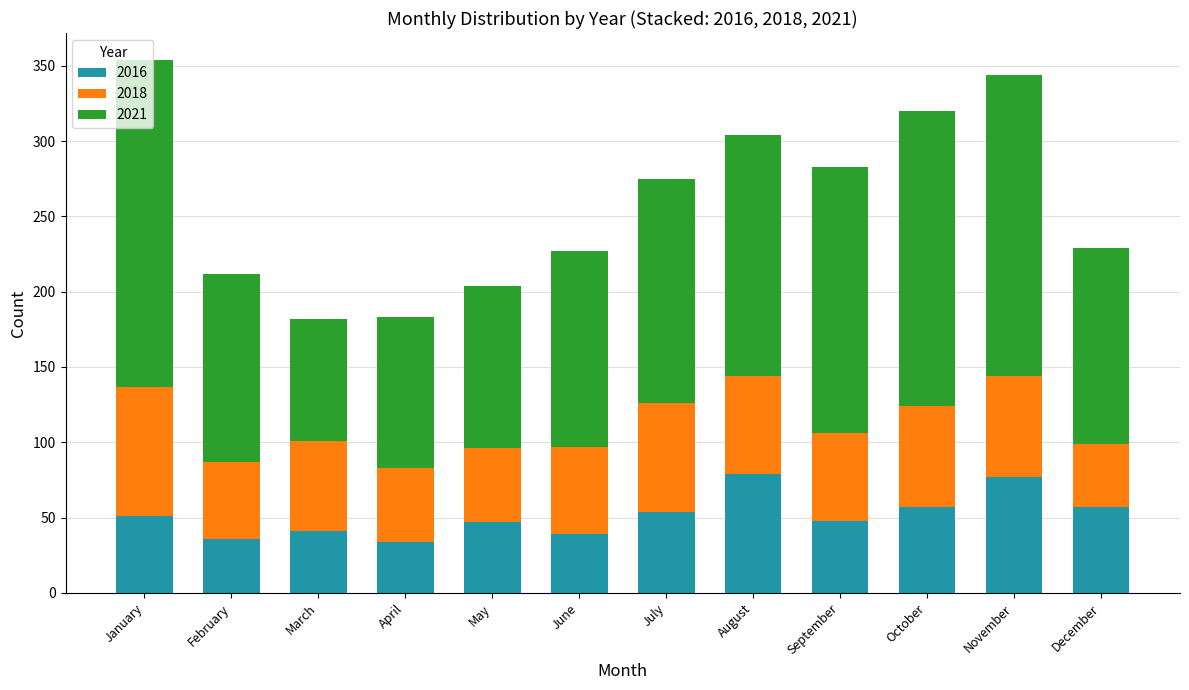

At which category is the sum across all series the highest?

January